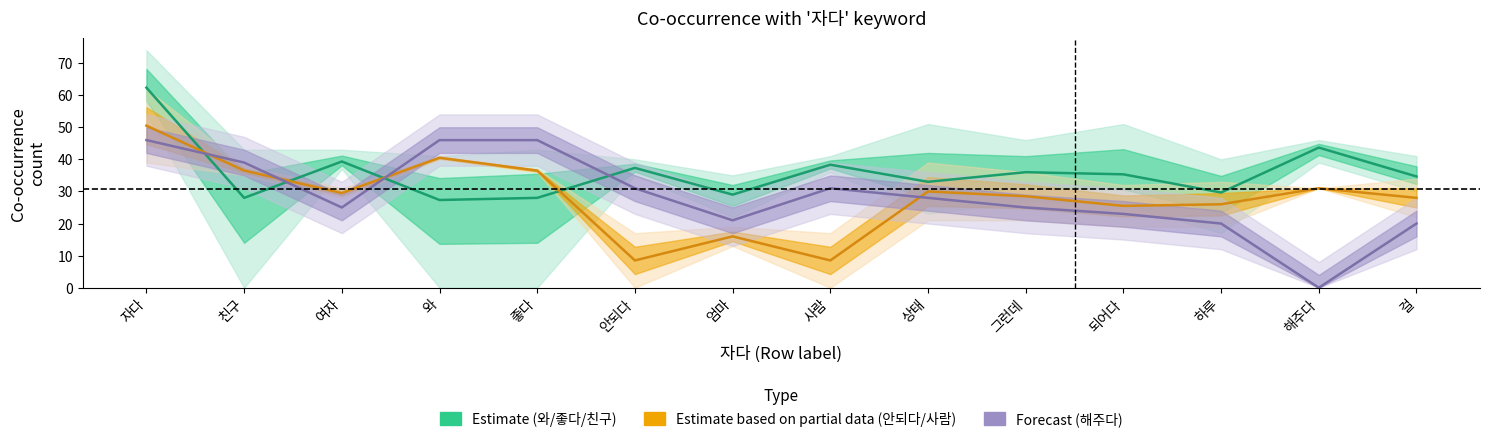

How many interior local peaks does the Forecast (해주다) series have?

1